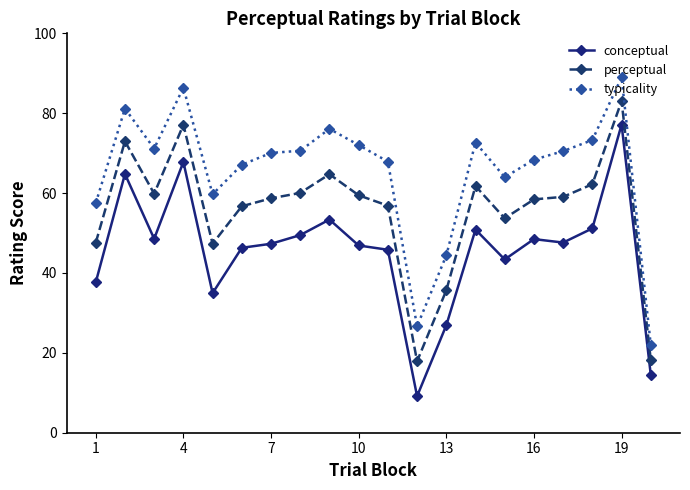

What are all the series names shown in the legend?

conceptual, perceptual, typicality